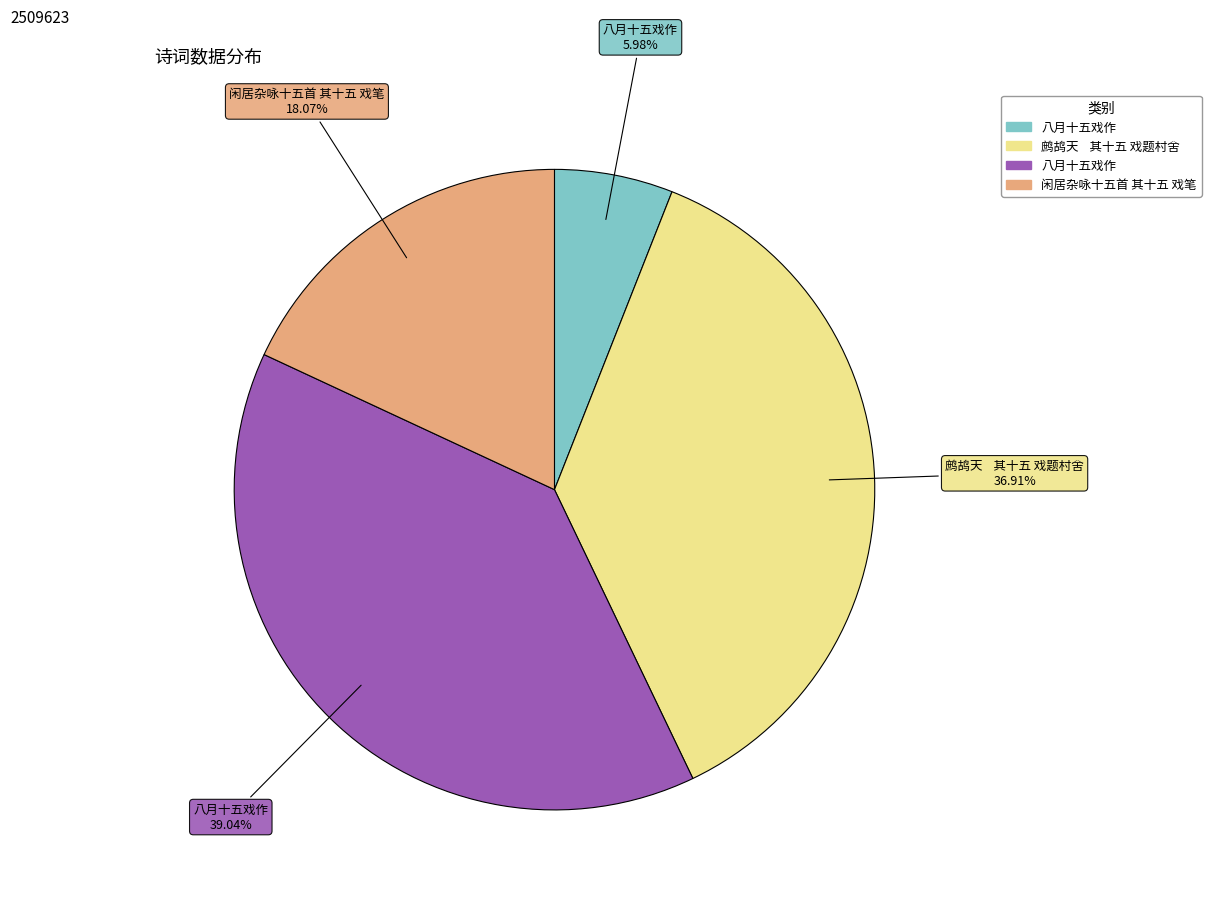

Is there a majority slice in this chart?

No